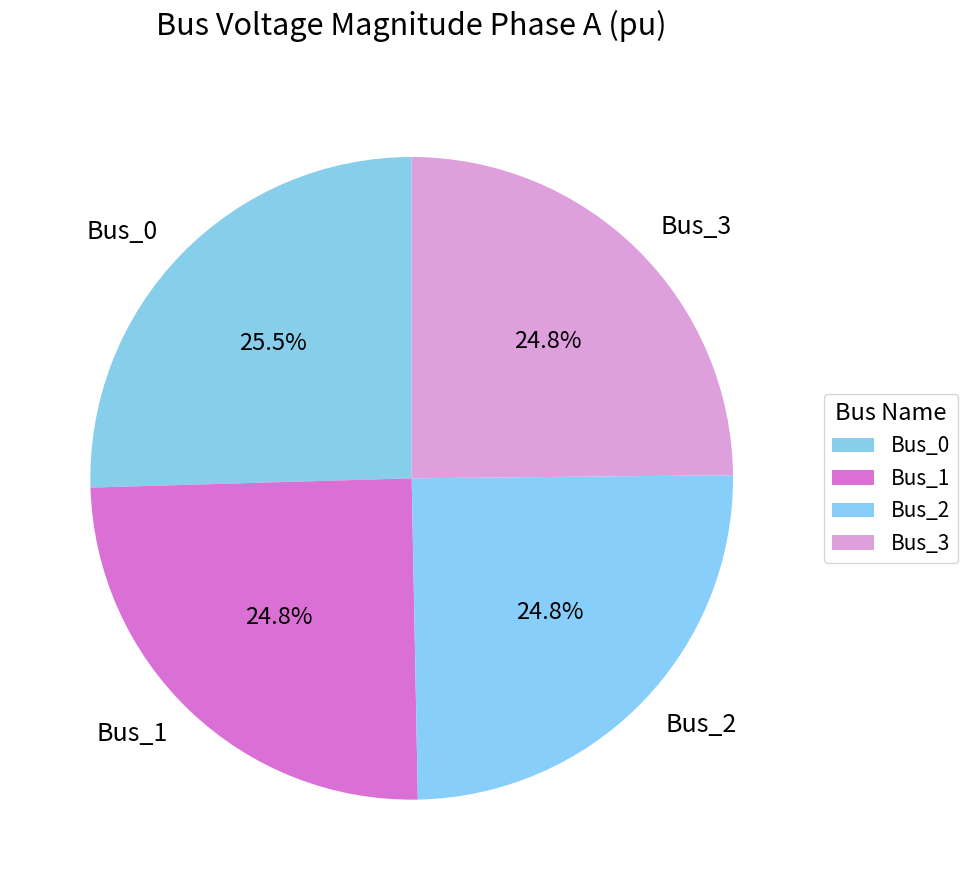

Is there any slice that represents more than half of the pie?

No